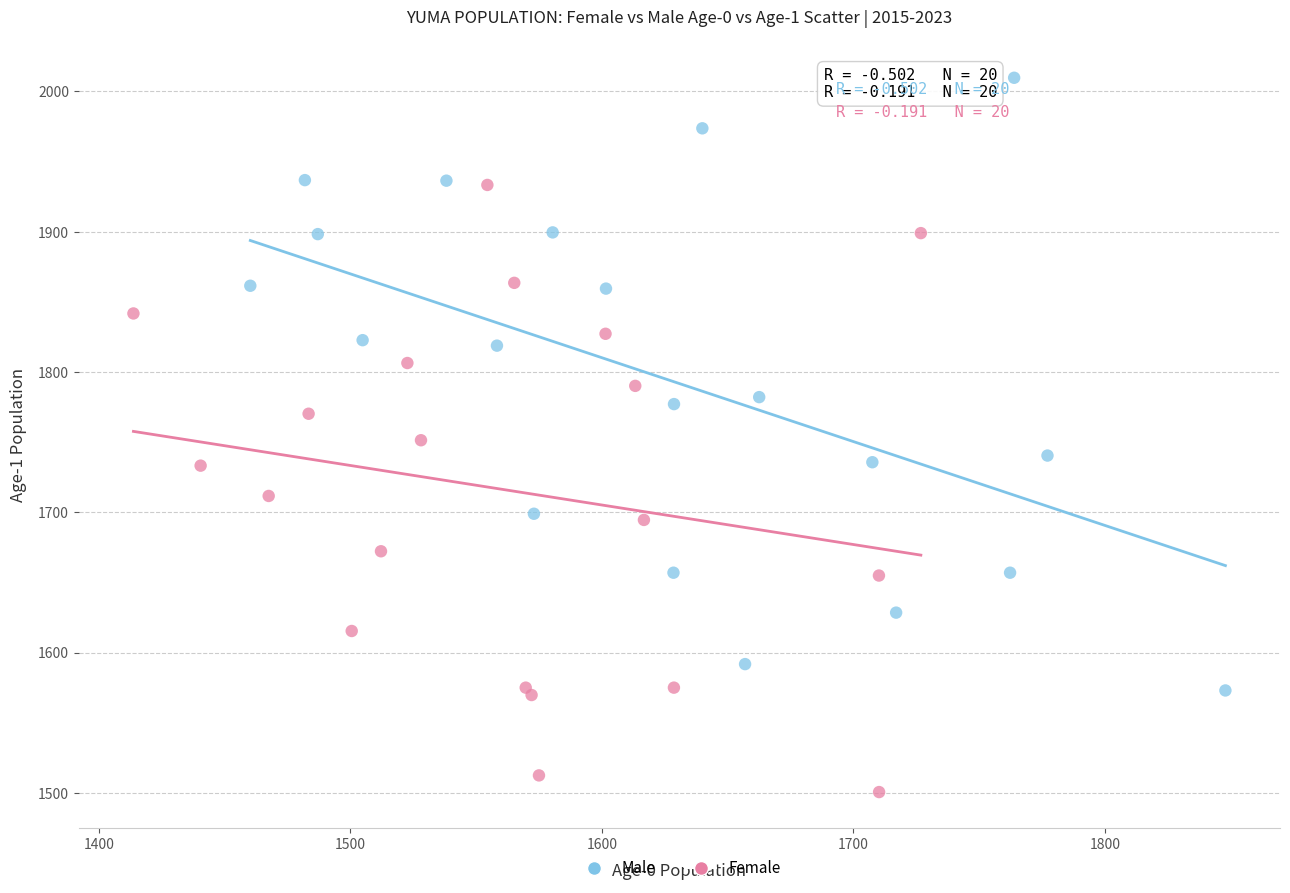

Which series contains the highest Y value?

Male